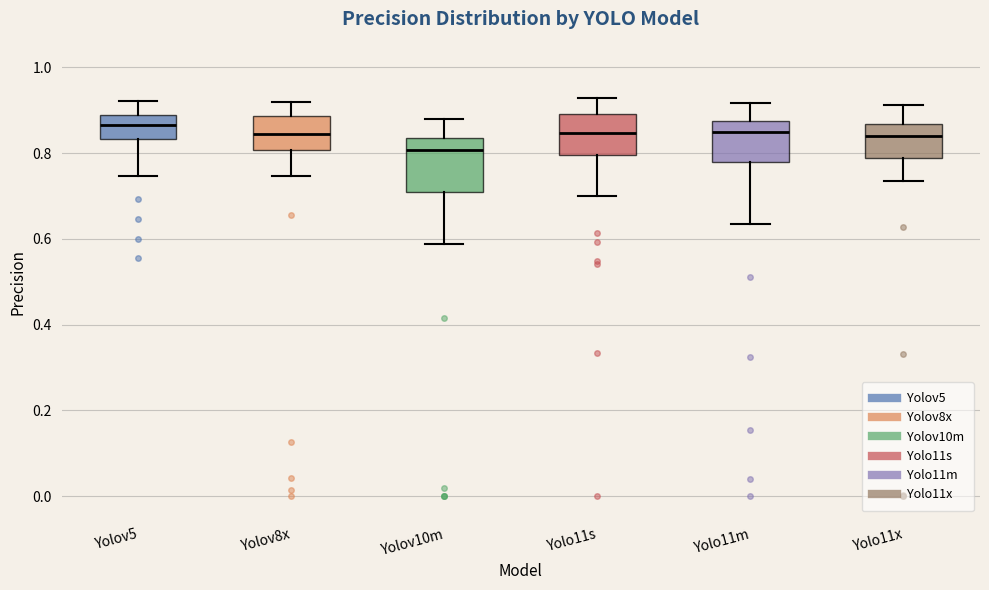

Reading left to right, transcribe this box plot: for each box, give where its median line is, the range the box spans, and where its two whiskers end, as read against the y-axis. The values are not printed on the chart, so give them approximately, as read against the axis.

Yolov5: median 0.86, box 0.84 to 0.88, whiskers 0.74 to 0.92
Yolov8x: median 0.84, box 0.80 to 0.88, whiskers 0.74 to 0.92
Yolov10m: median 0.80, box 0.70 to 0.84, whiskers 0.58 to 0.88
Yolo11s: median 0.84, box 0.80 to 0.90, whiskers 0.70 to 0.92
Yolo11m: median 0.86, box 0.78 to 0.88, whiskers 0.64 to 0.92
Yolo11x: median 0.84, box 0.78 to 0.86, whiskers 0.74 to 0.92